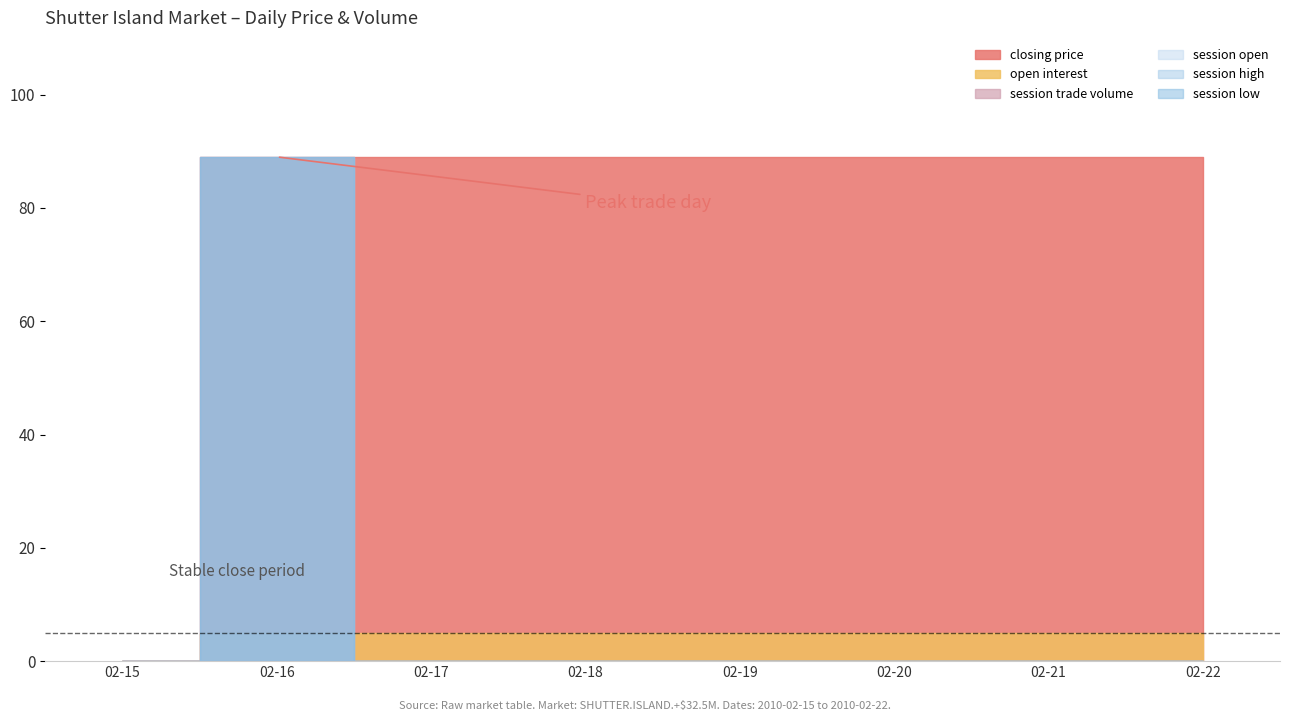

True or false: open interest and session trade volume intersect in this chart.

False